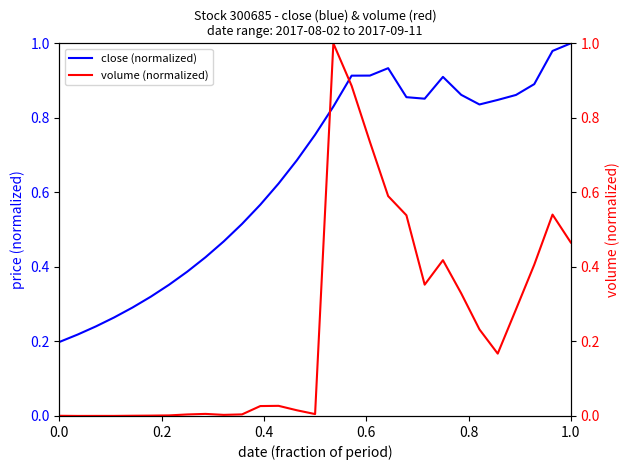

What is the average value of the volume (normalized) series?

0.2